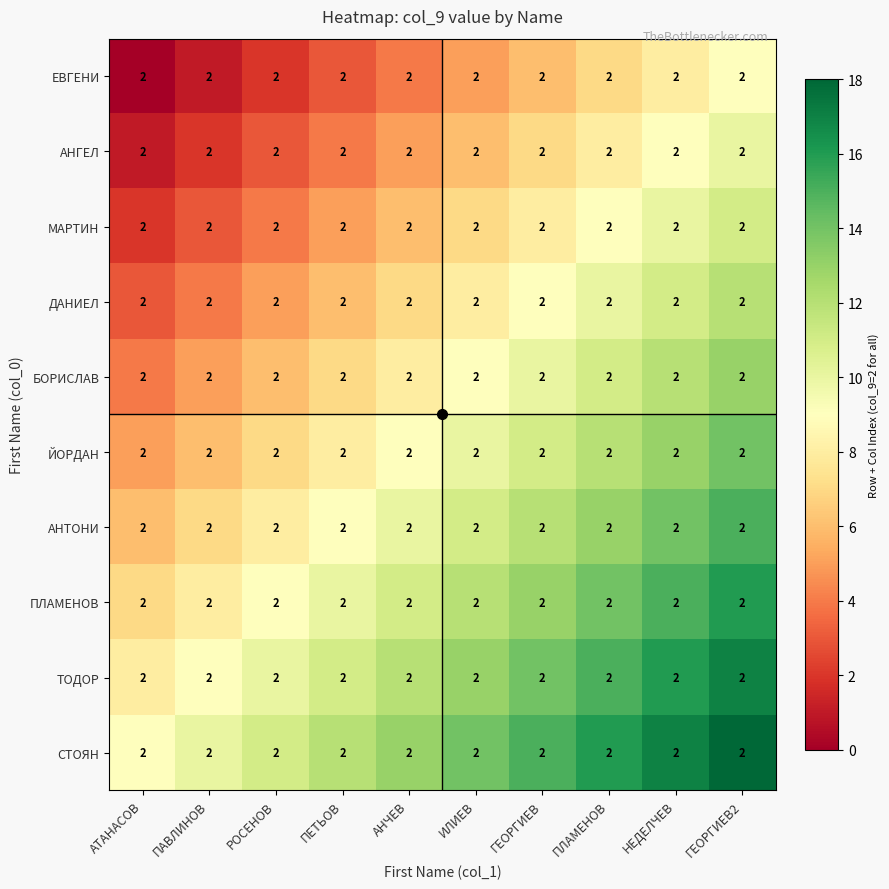

How many data points in ДАНИЕЛ are above 8?

4